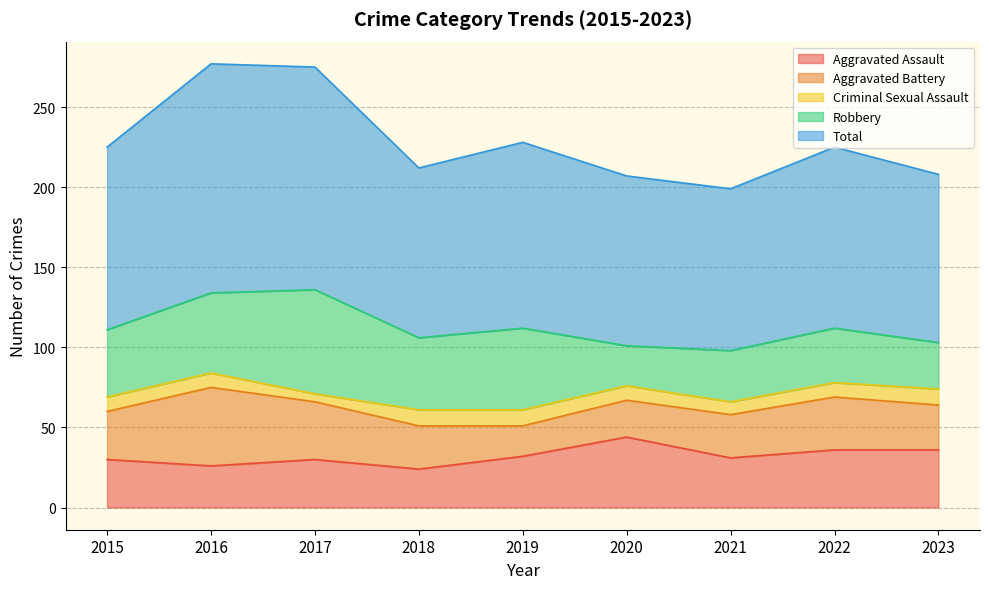

Reading right to left, transcribe all the data shown in this chart.

Aggravated Assault: 2023=36	2022=36	2021=31	2020=44	2019=32	2018=24	2017=30	2016=26	2015=30
Aggravated Battery: 2023=28	2022=33	2021=27	2020=23	2019=19	2018=27	2017=36	2016=49	2015=30
Criminal Sexual Assault: 2023=10	2022=9	2021=8	2020=9	2019=10	2018=10	2017=5	2016=9	2015=9
Robbery: 2023=29	2022=34	2021=32	2020=25	2019=51	2018=45	2017=65	2016=50	2015=42
Total: 2023=105	2022=113	2021=101	2020=106	2019=116	2018=106	2017=139	2016=143	2015=114